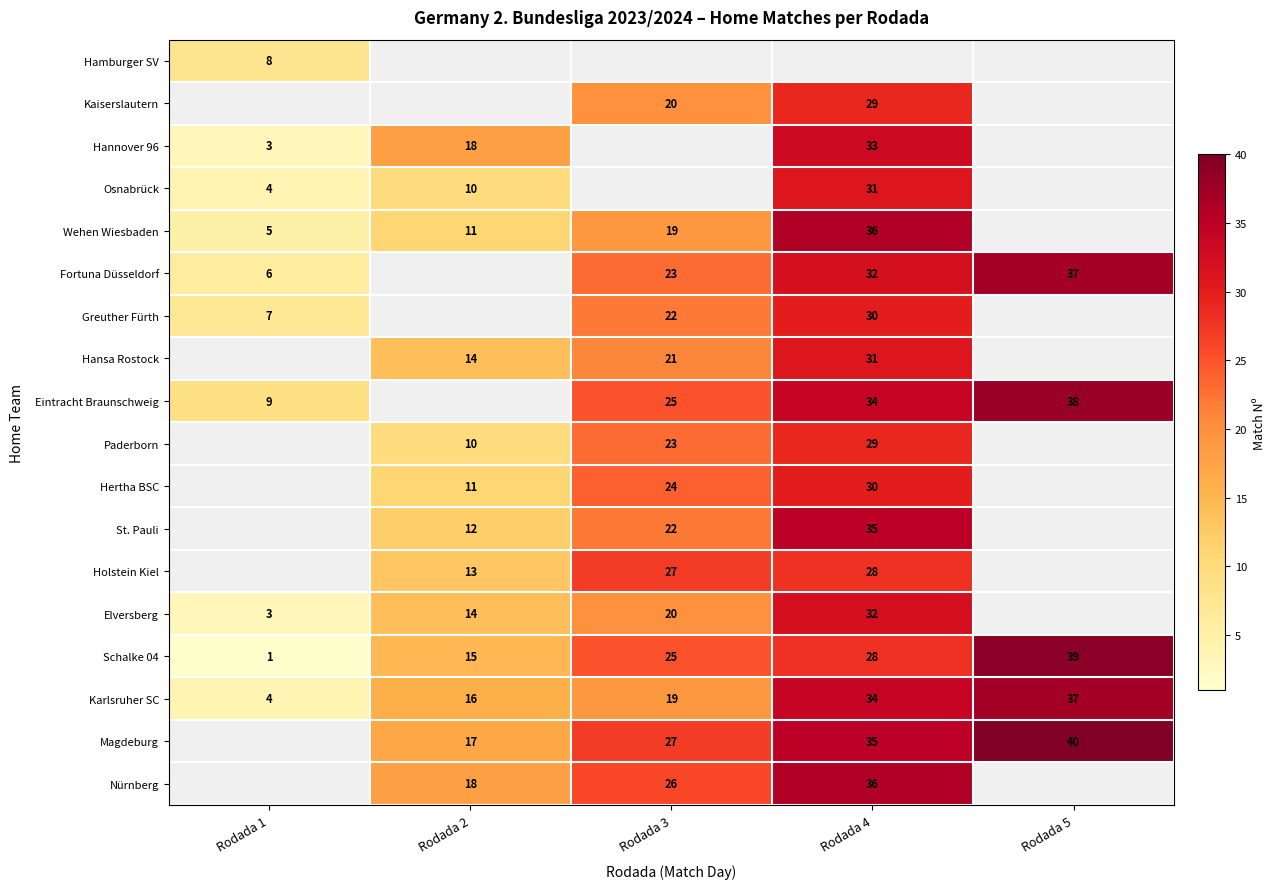

Which category has the lowest value across all series?

Rodada 1